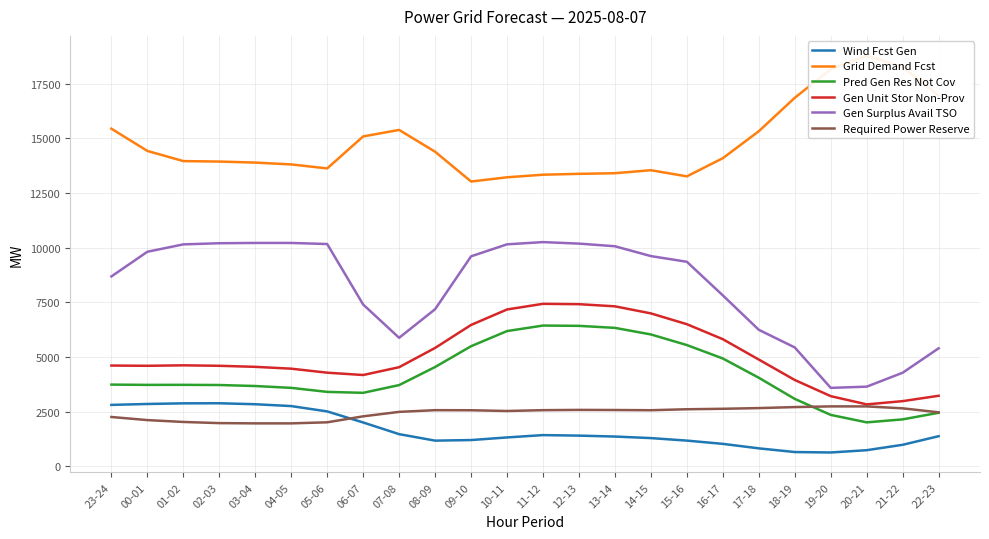

At 19-20, list the series in order from smallest to largest.

Wind Fcst Gen, Pred Gen Res Not Cov, Required Power Reserve, Gen Unit Stor Non-Prov, Gen Surplus Avail TSO, Grid Demand Fcst